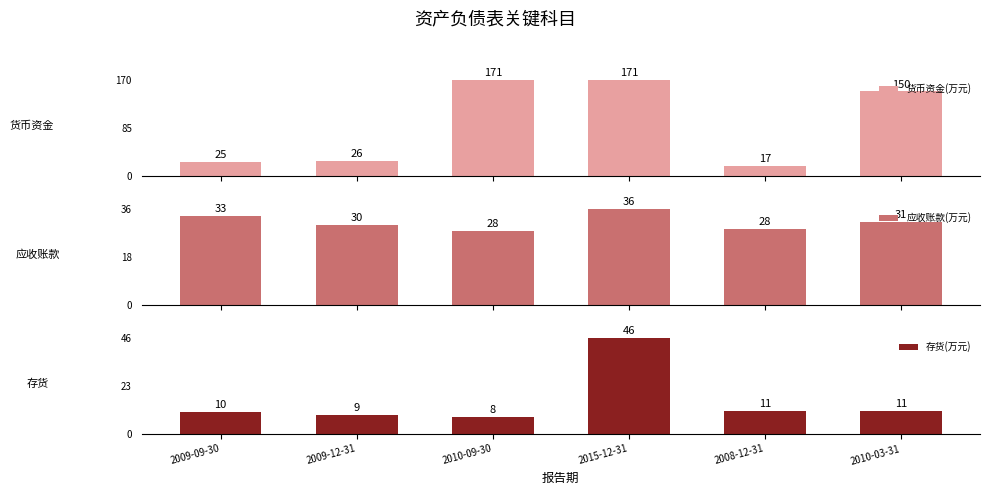

Is the value of 货币资金(万元) at 2010-03-31 greater than the value of 应收账款(万元) at 2010-09-30?

Yes